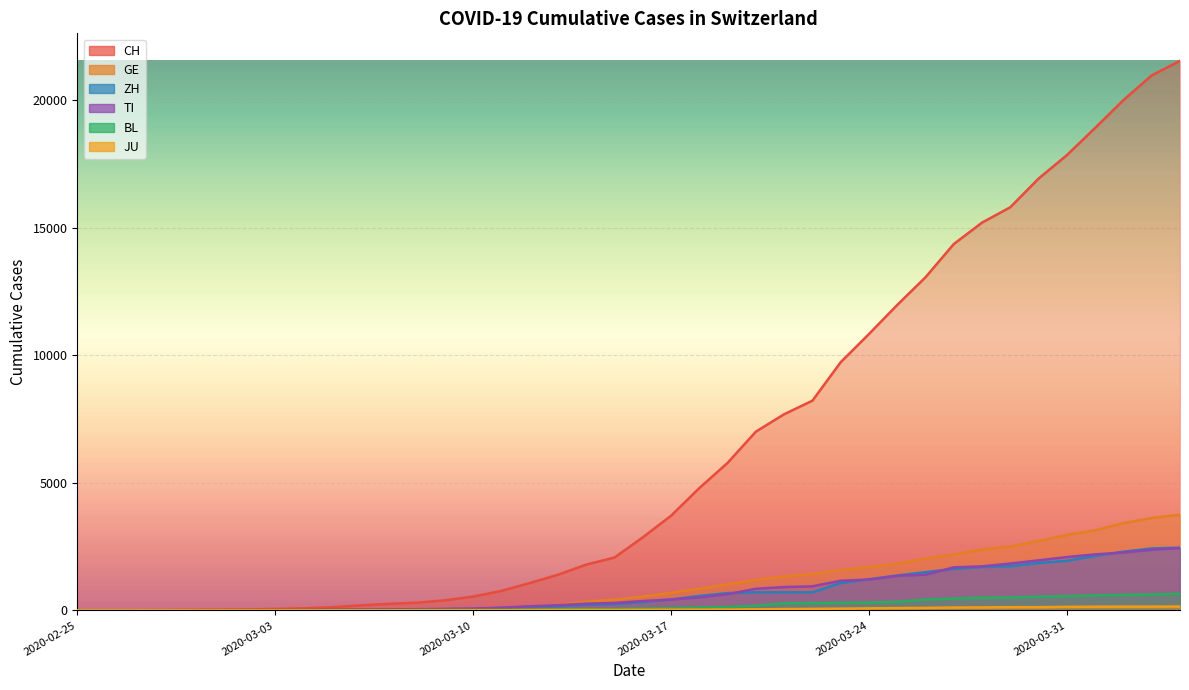

What is the difference between the second highest and second lowest values in the BL series?

625